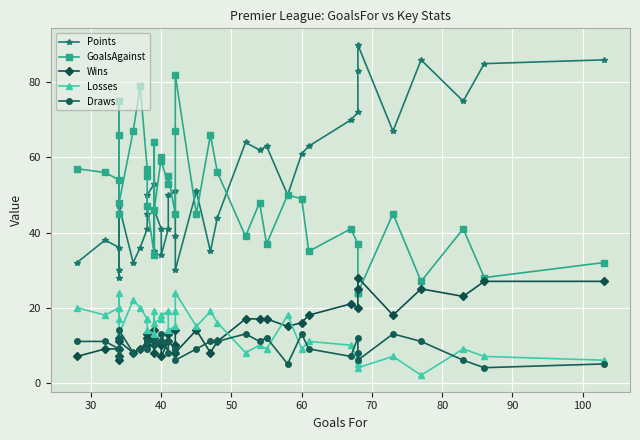

Count the number of data series in this chart.

5